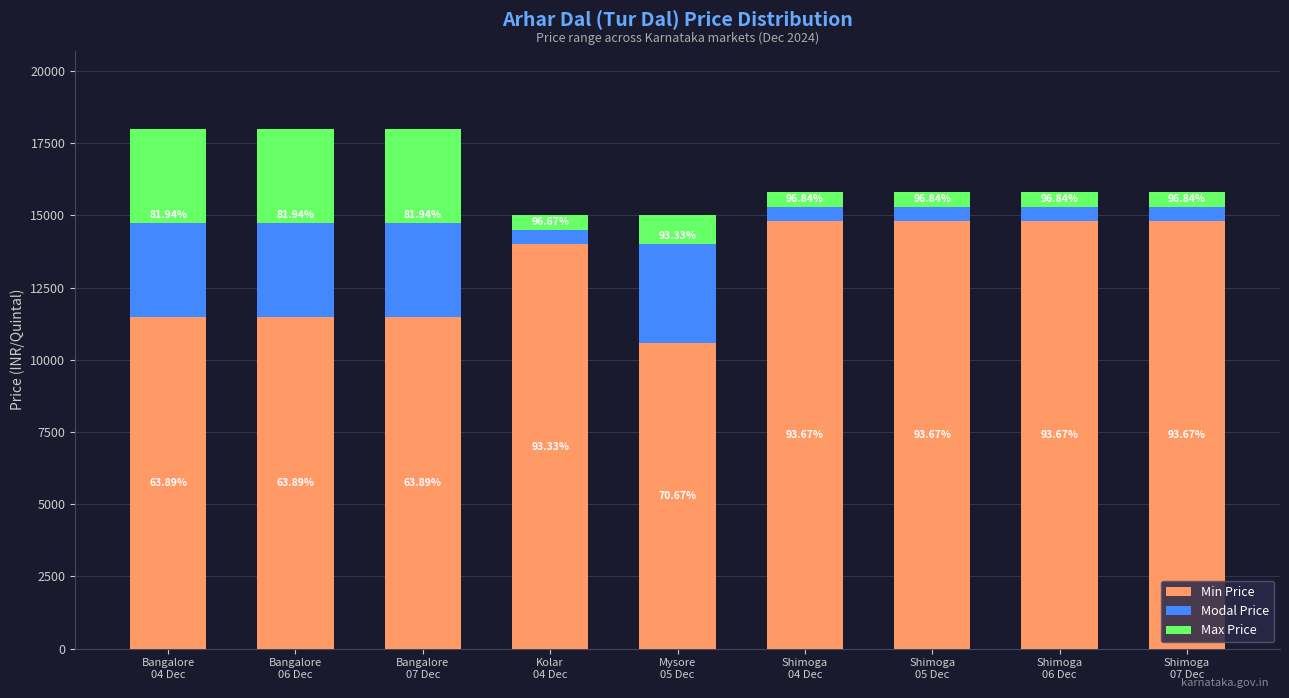

What is the label of the 1st bar from the left?

Bangalore
04 Dec